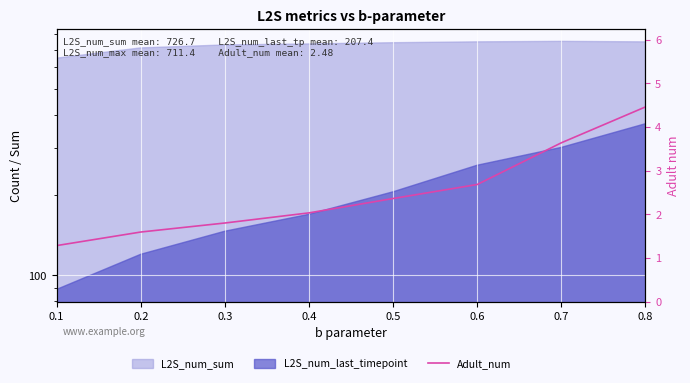

Which has a higher value, 0.5 or 0.3?

0.5